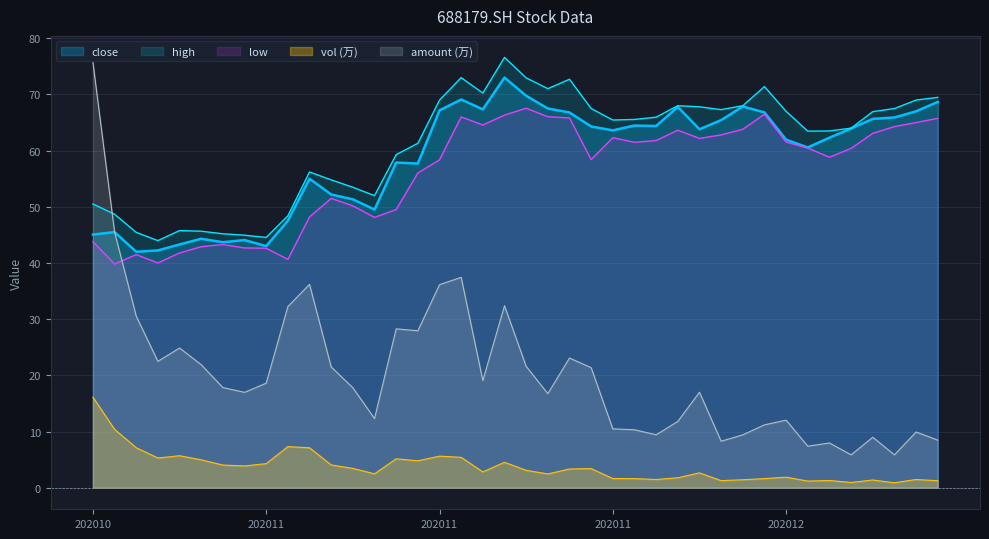

True or false: amount has more than 0 interior local peaks.

True